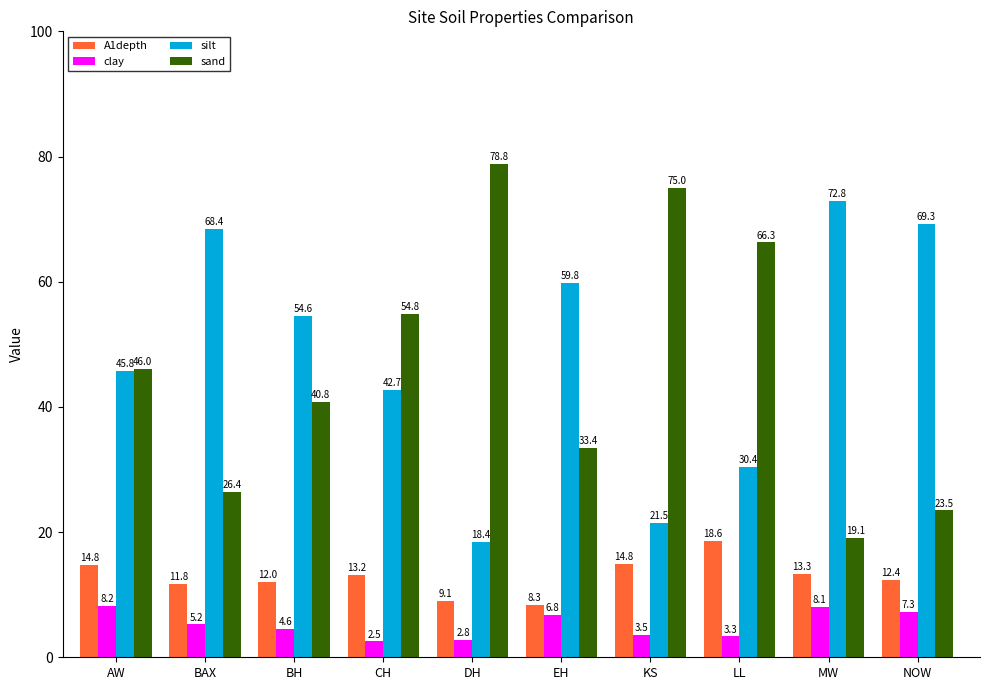

At how many categories does at least one series exceed 19?

10